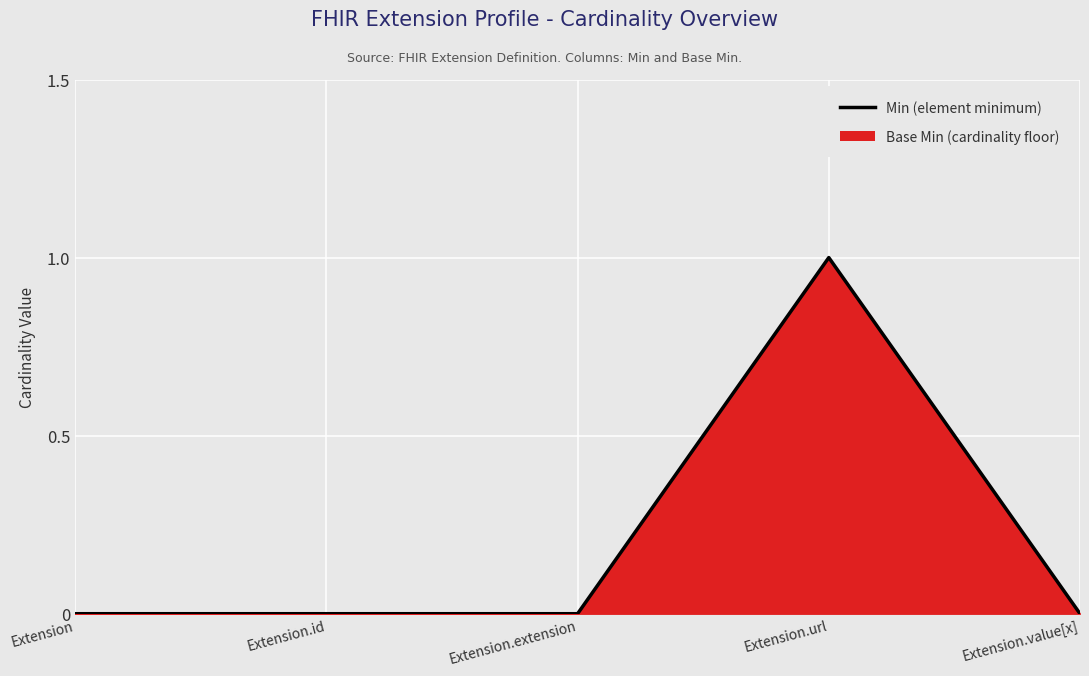

Which label corresponds to the smallest value in the chart?

Extension